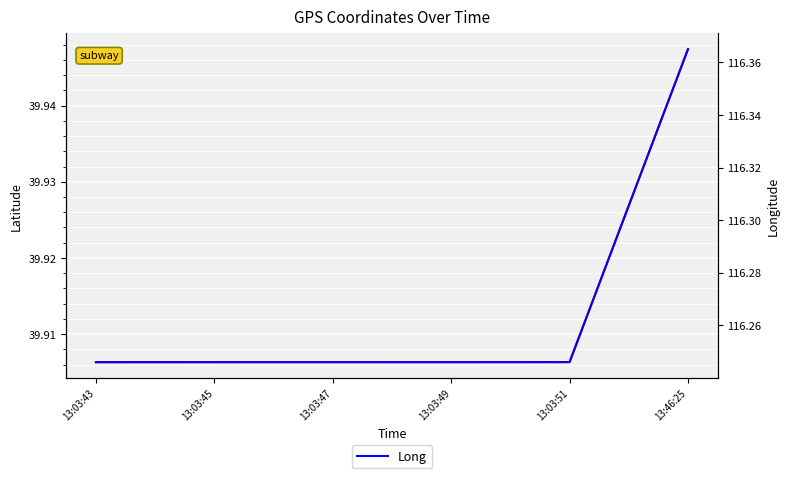

Which category has the highest value in the Lat series?

13:46:25